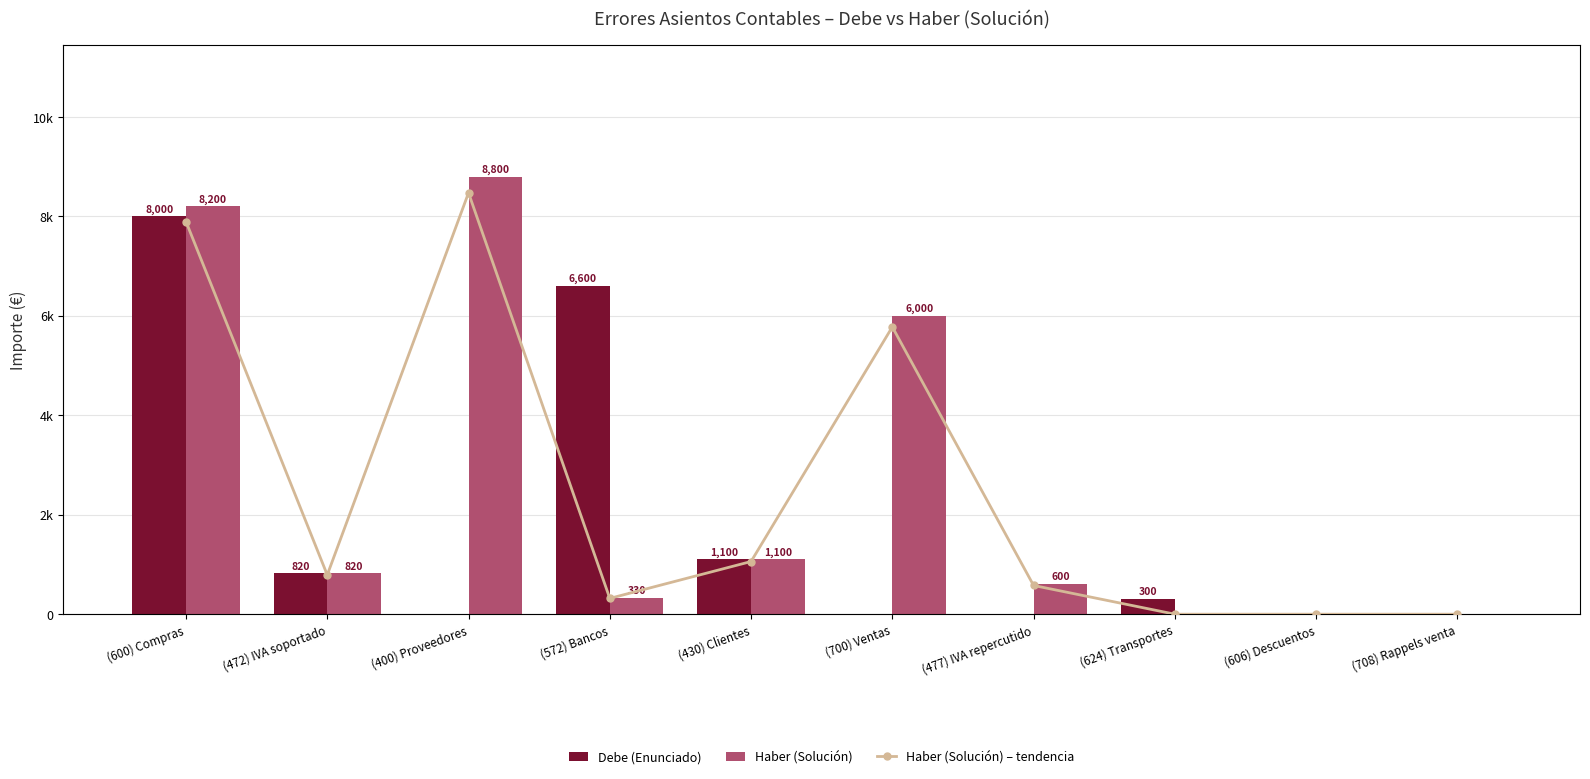

What is the difference between the maximum and minimum values in the Debe (Enunciado) series?

8000